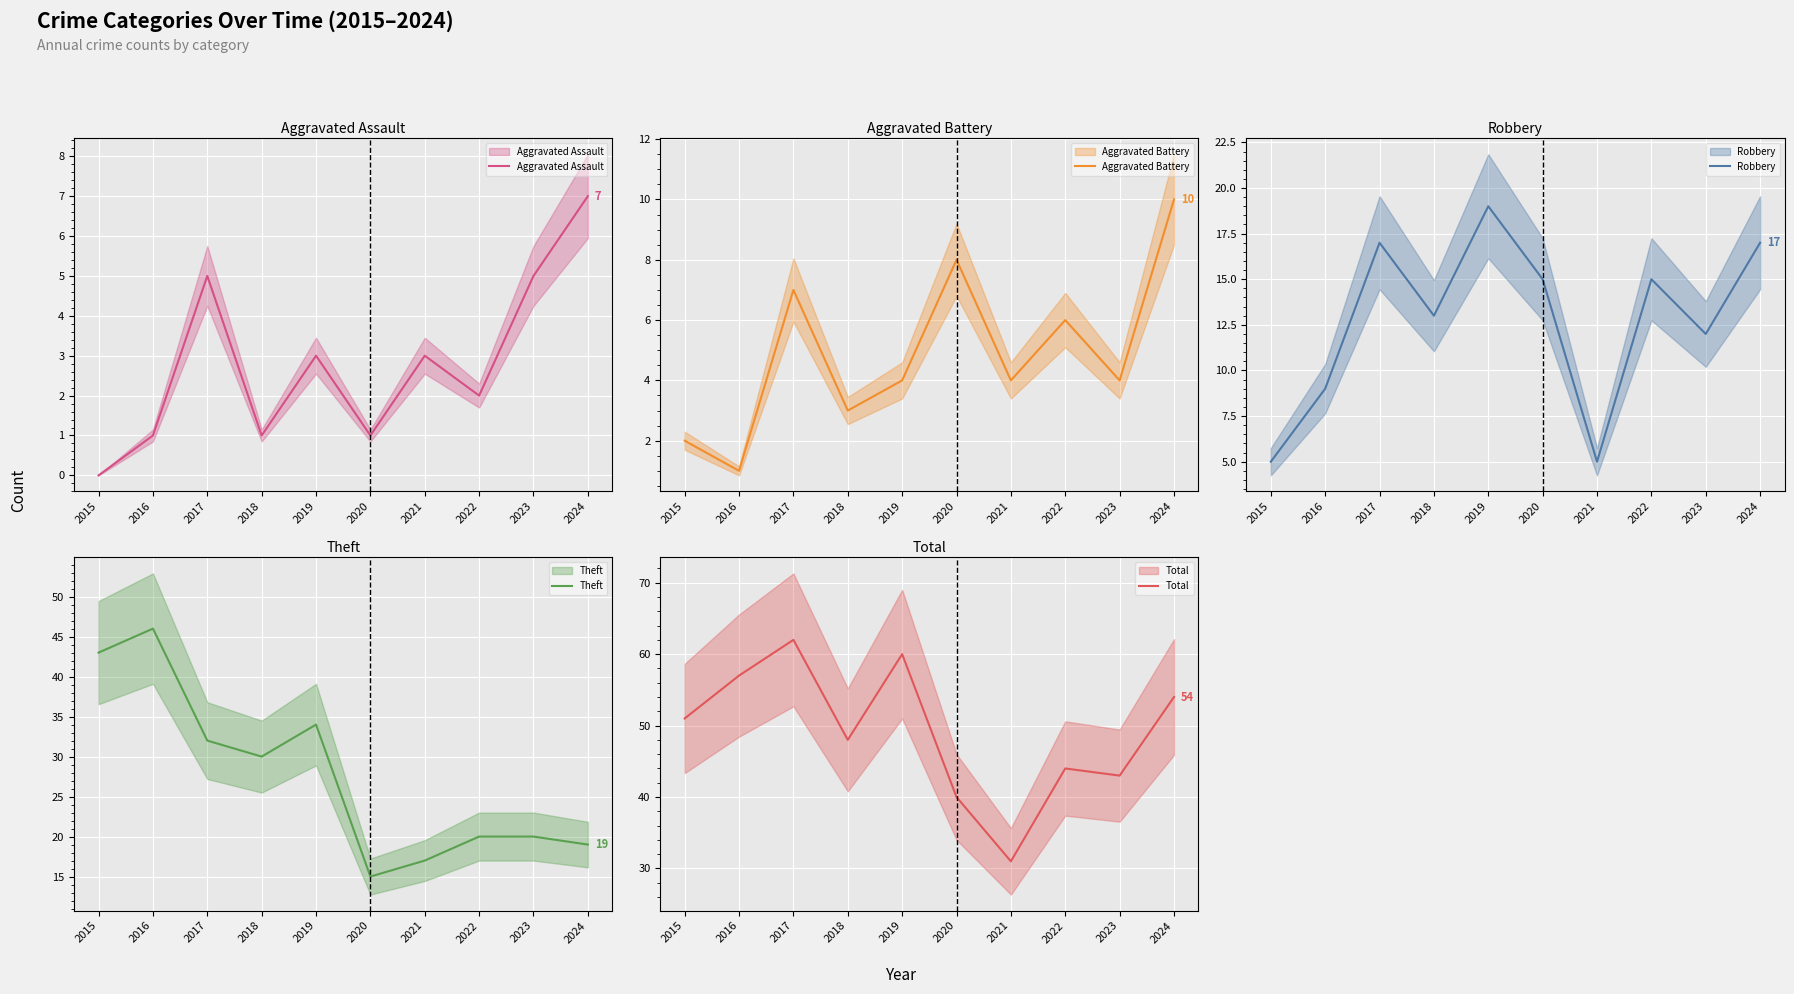

At how many categories does at least one series exceed 24?

10